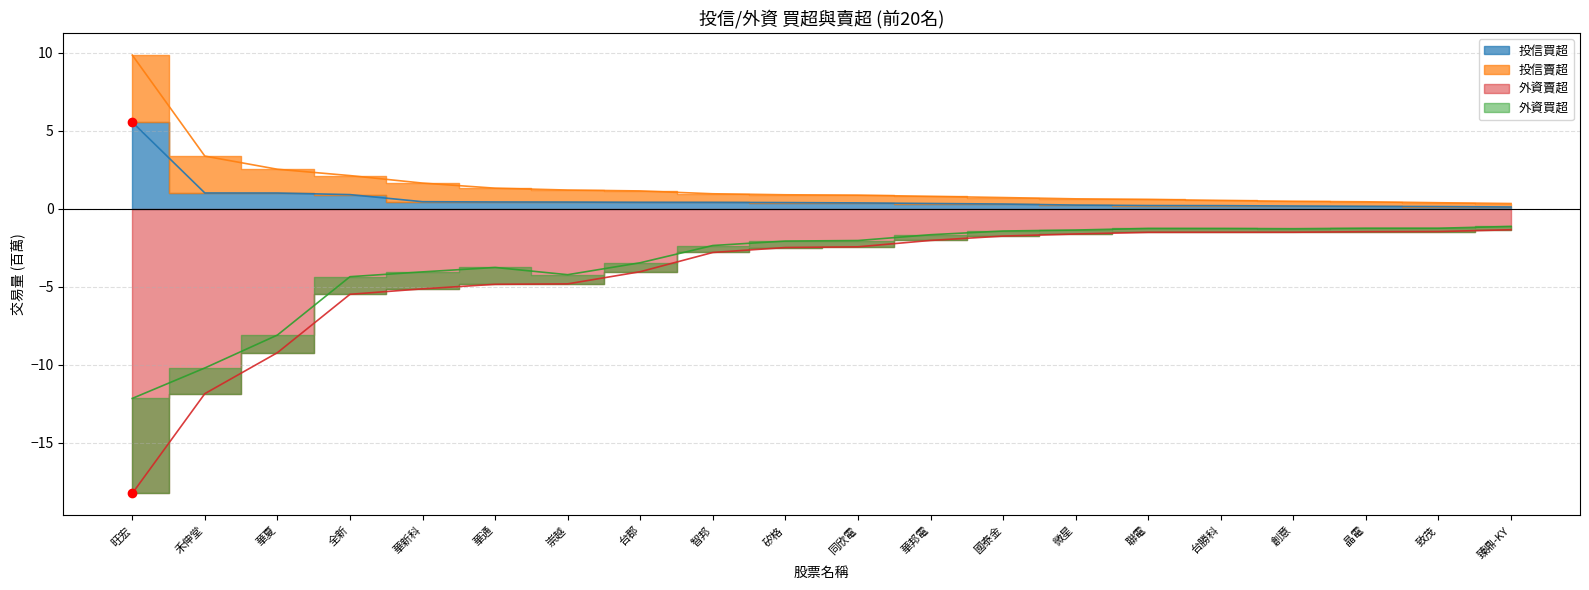

Is it true that 投信買超 equals 0.4 at 微星?

False